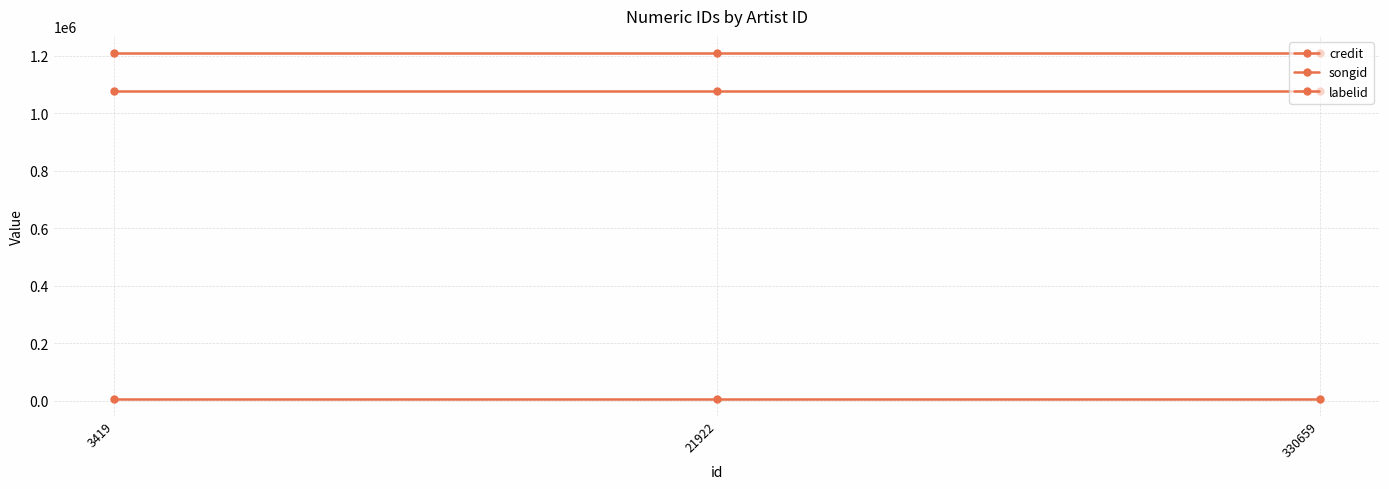

Count the number of categories in the chart.

3